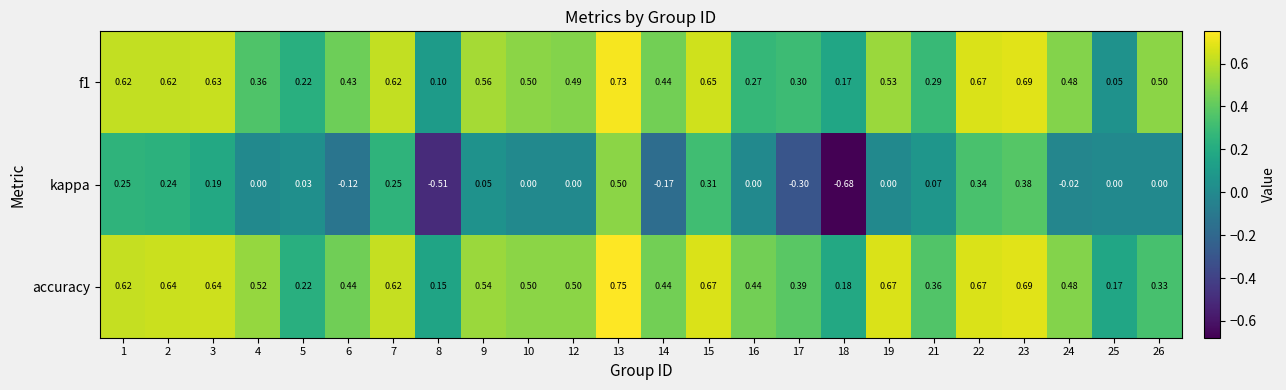

Is the value of kappa at 16 greater than the value of f1 at 10?

No